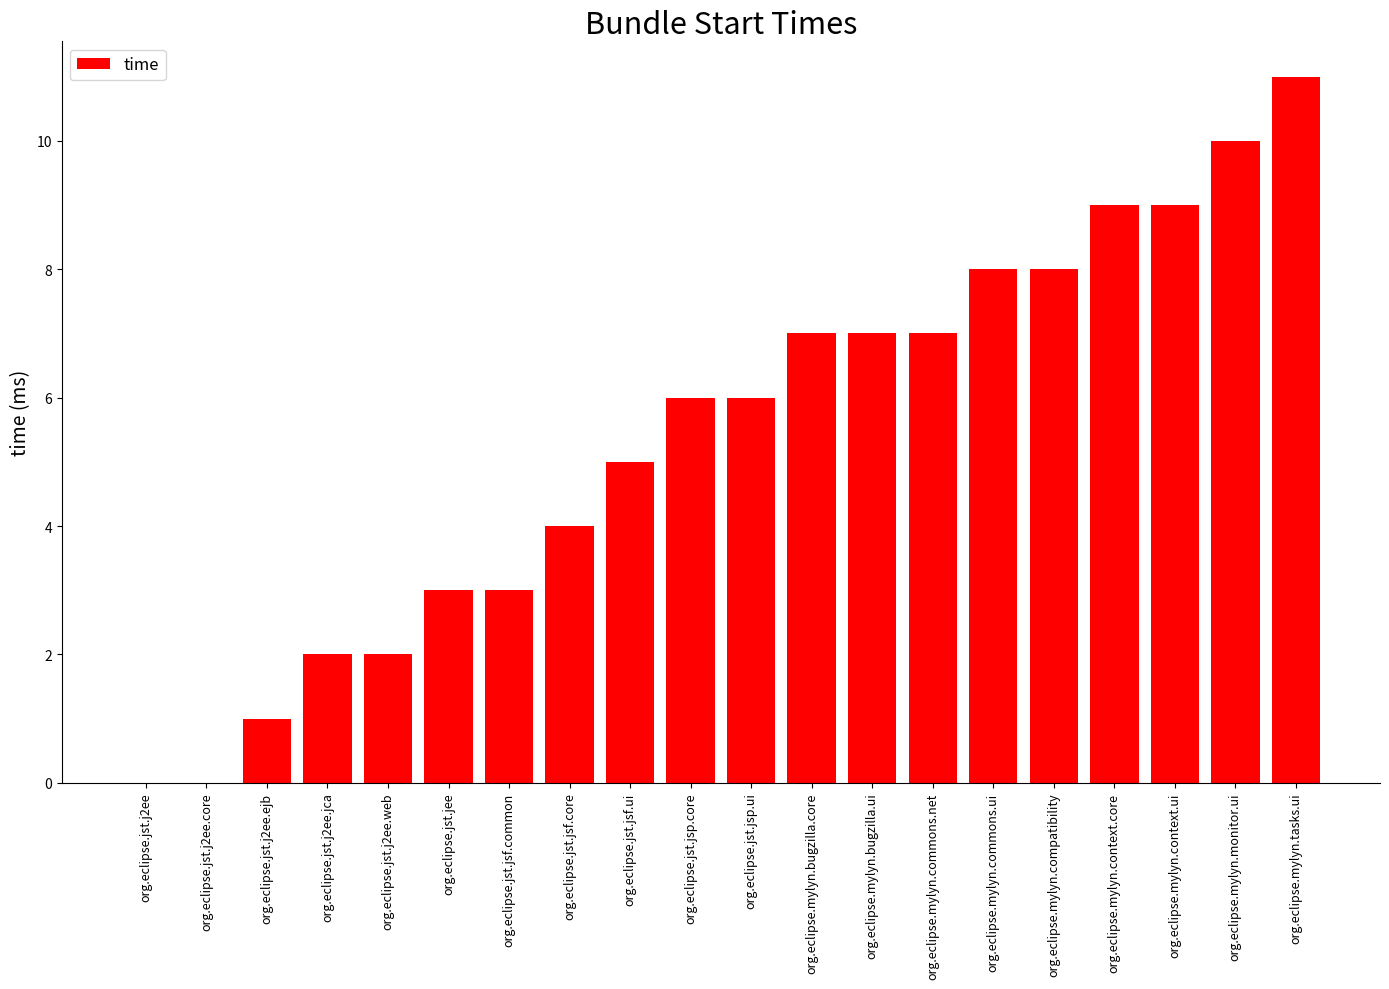

What is the maximum value shown in the chart?

11